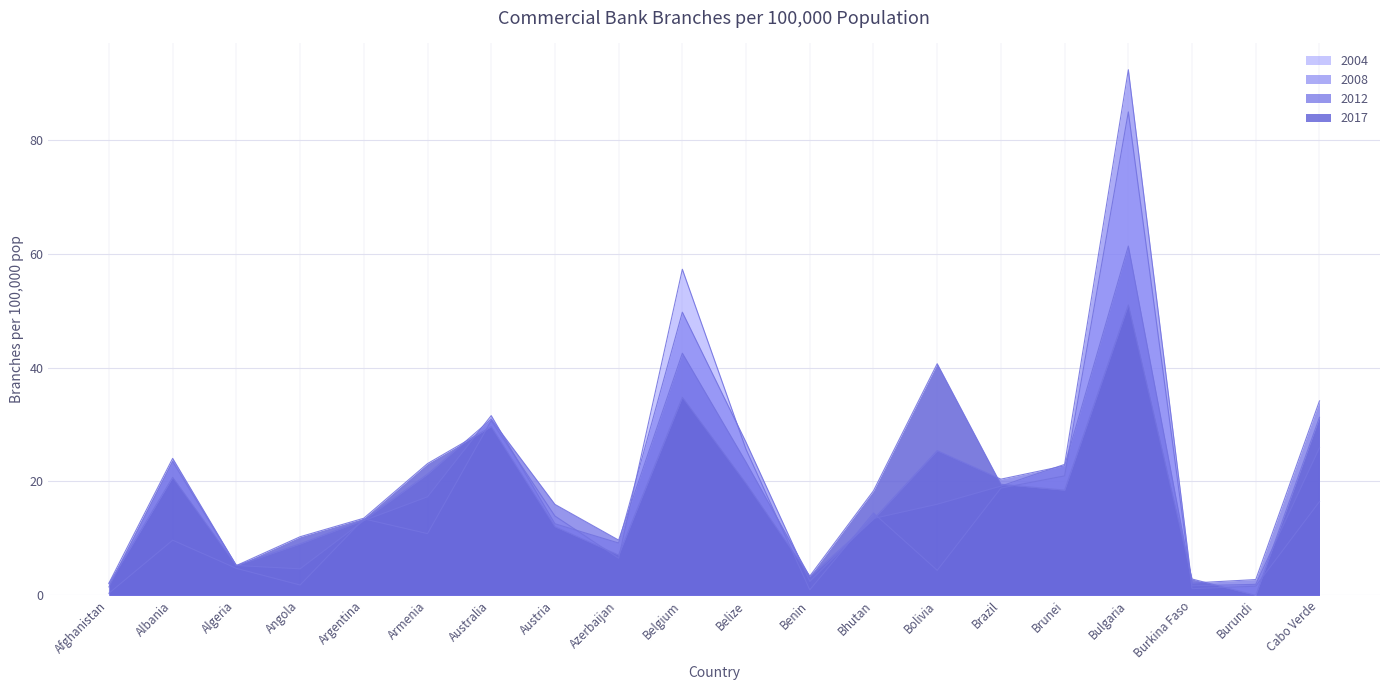

The chart shows a value of 10.8 at Armenia. True or false?

True